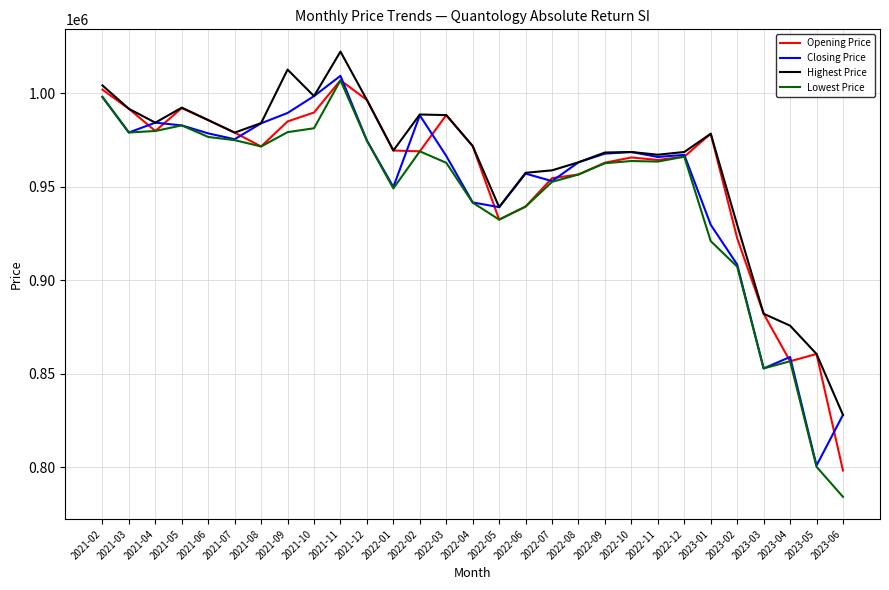

What is the difference between the highest and lowest values at 2021-07?

4021.1